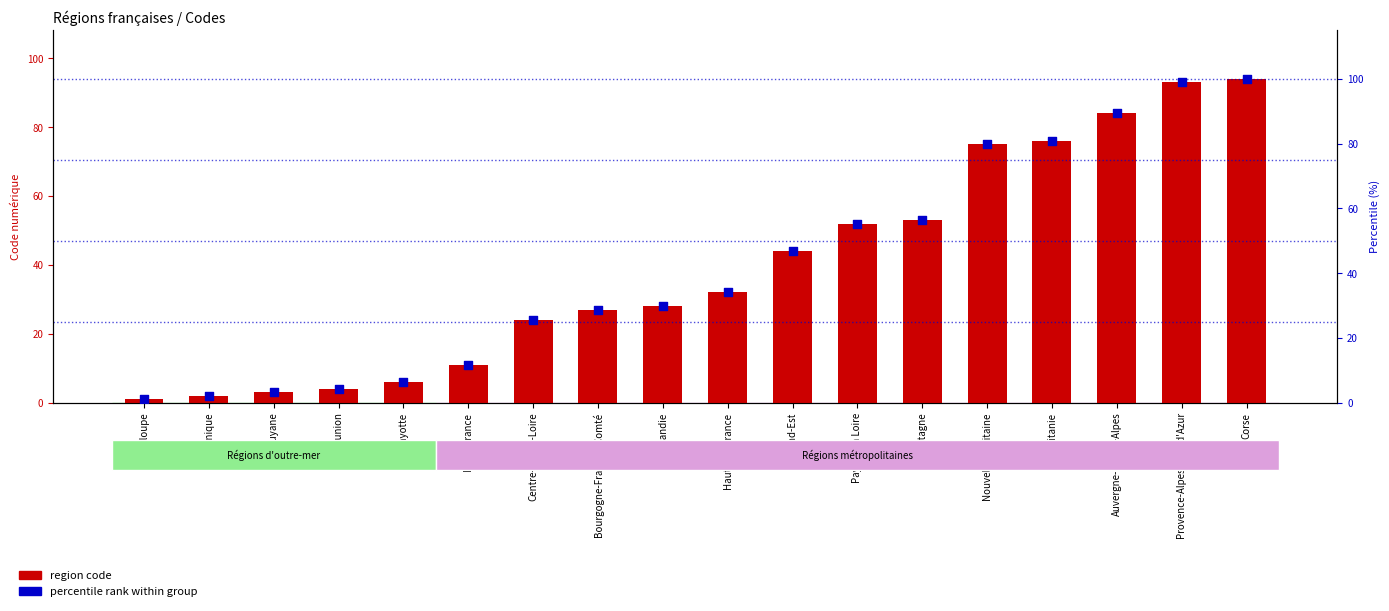

Is the value of percentile rank at Guyane greater than the value of region code at Corse?

No